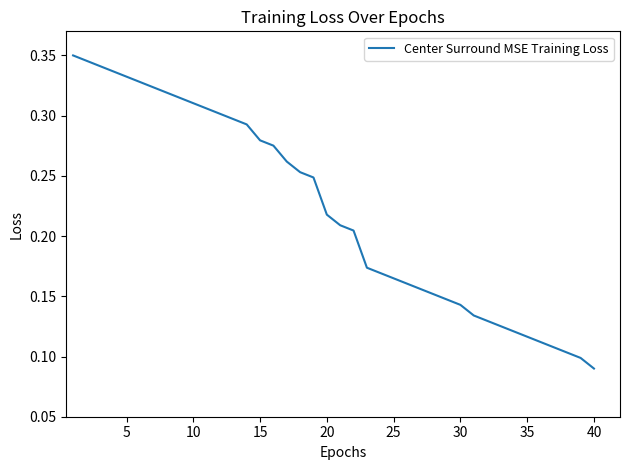

What is the sum of all values?

8.9